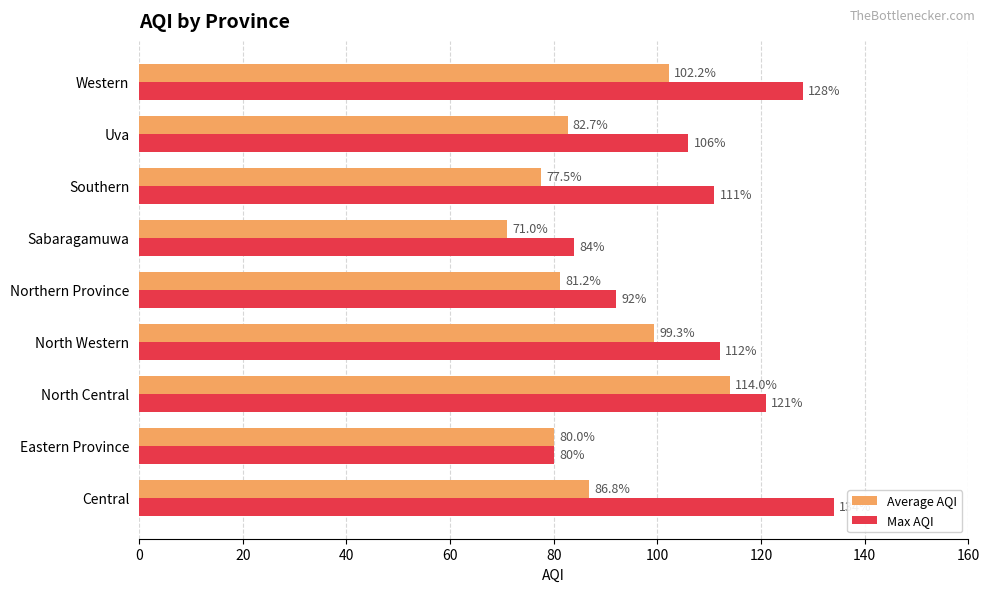

Rank the series by their maximum value, from lowest to highest.

Average AQI, Max AQI